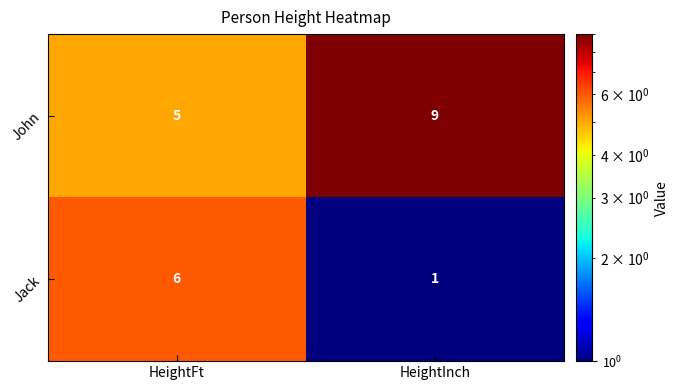

List the series in order of their peak value, highest first.

John, Jack